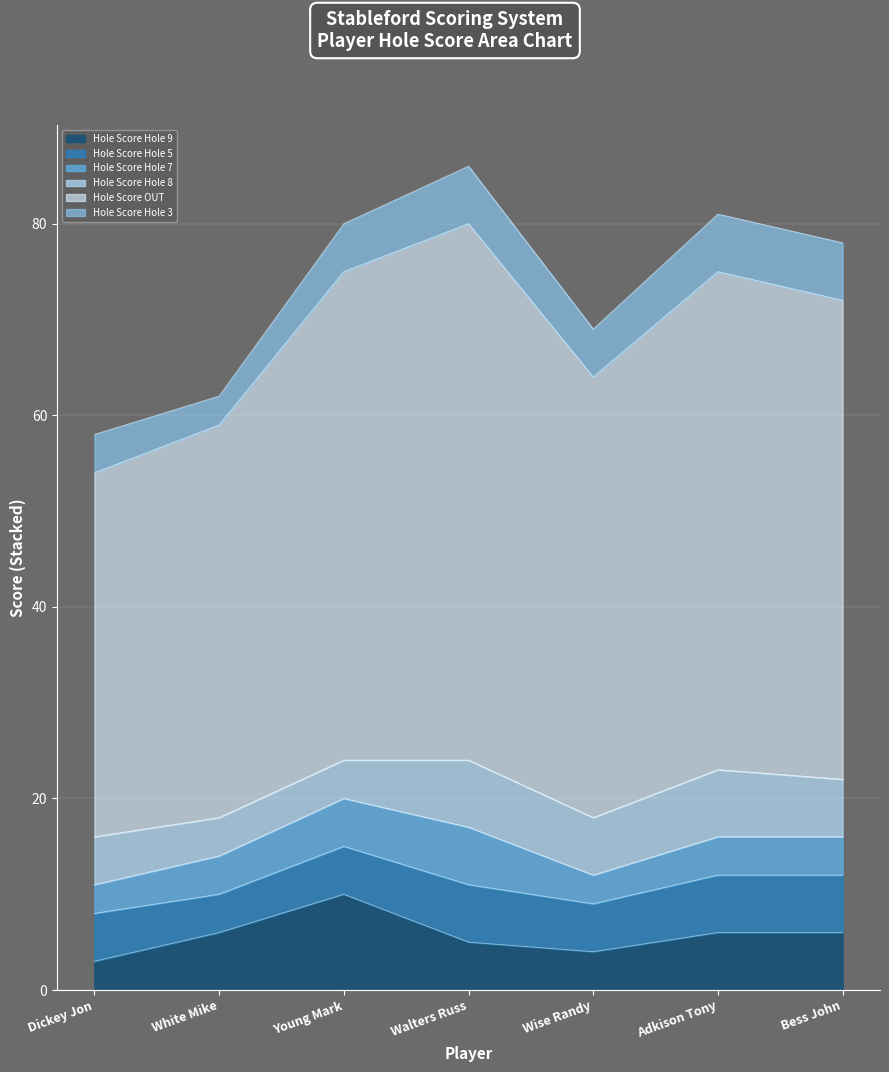

Does the chart display data point markers on the line(s)?

No